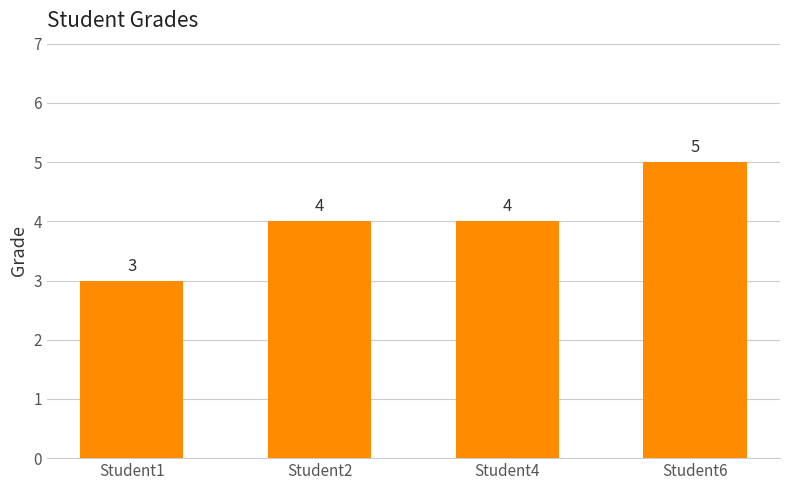

What is the approximate value at Student2?

4